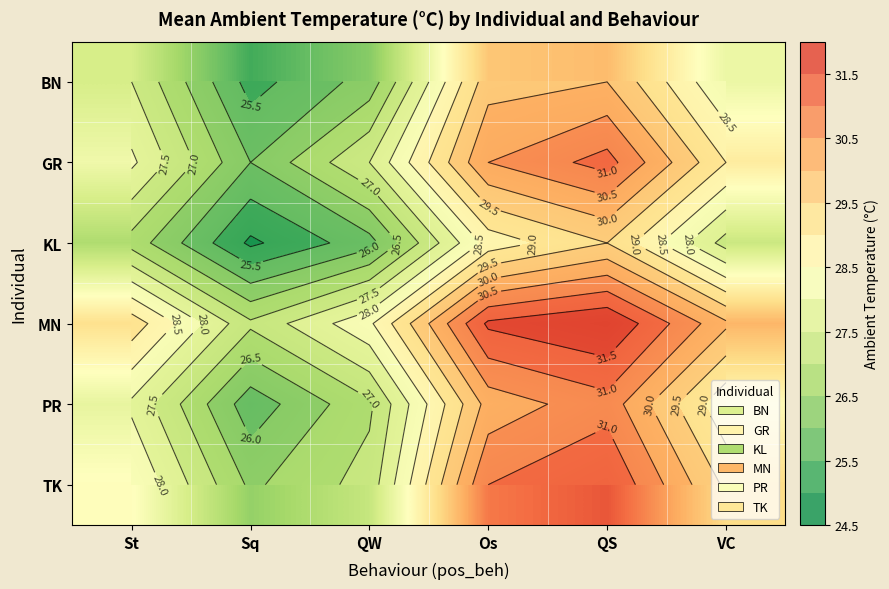

At how many categories does at least one series exceed 30?

3